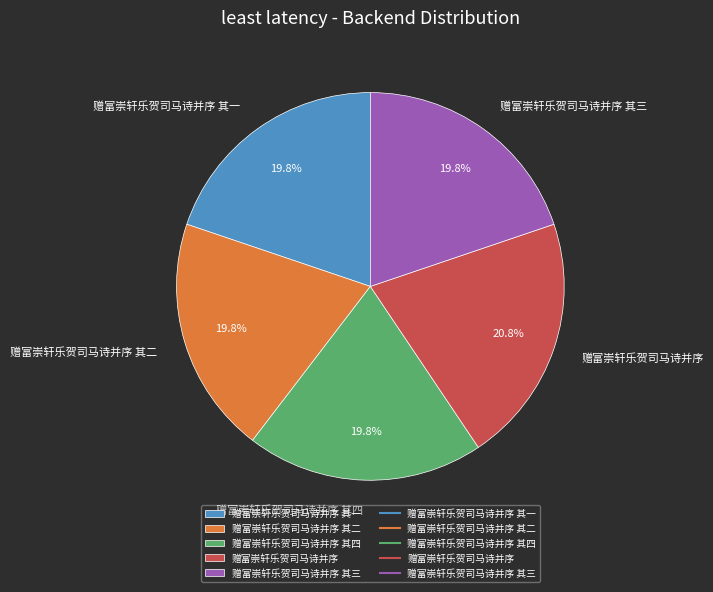

Does 赠富崇轩乐贺司马诗并序 其三 represent more than half of the total?

No